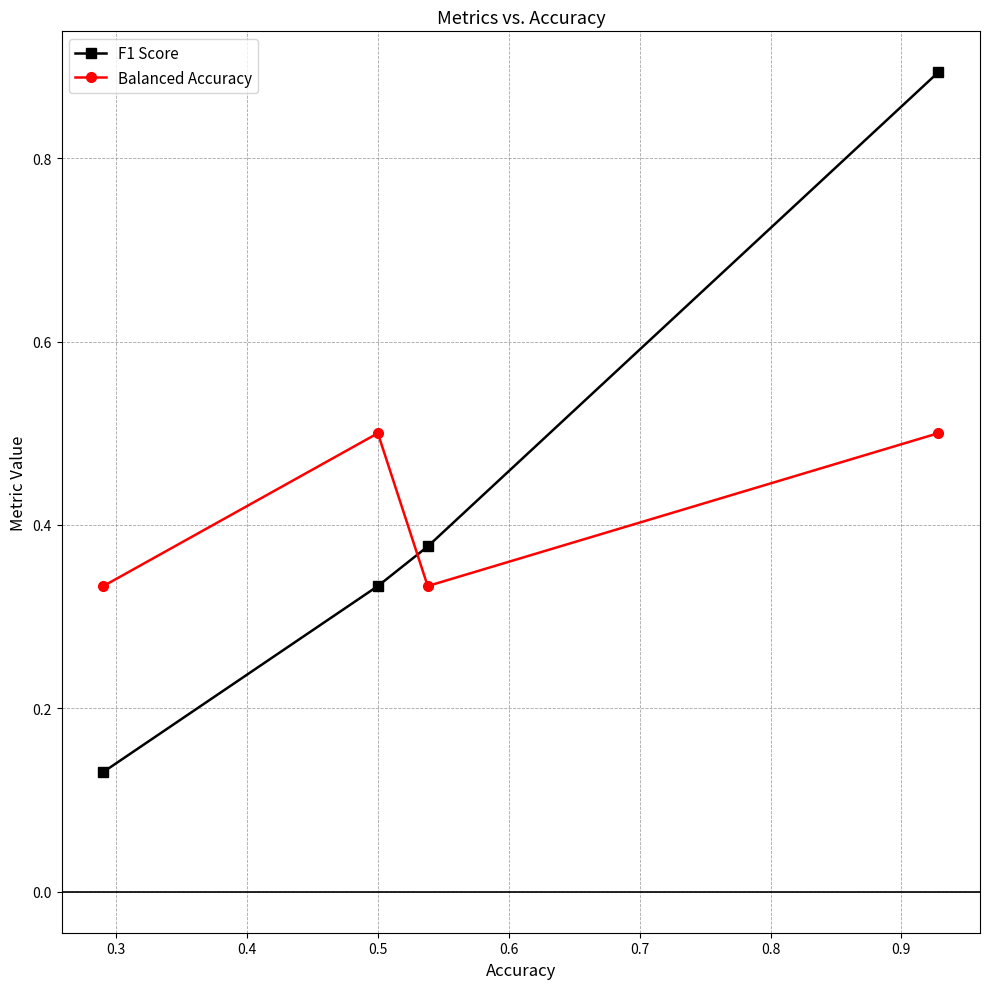

What is the sum of all F1 Score values?

1.7